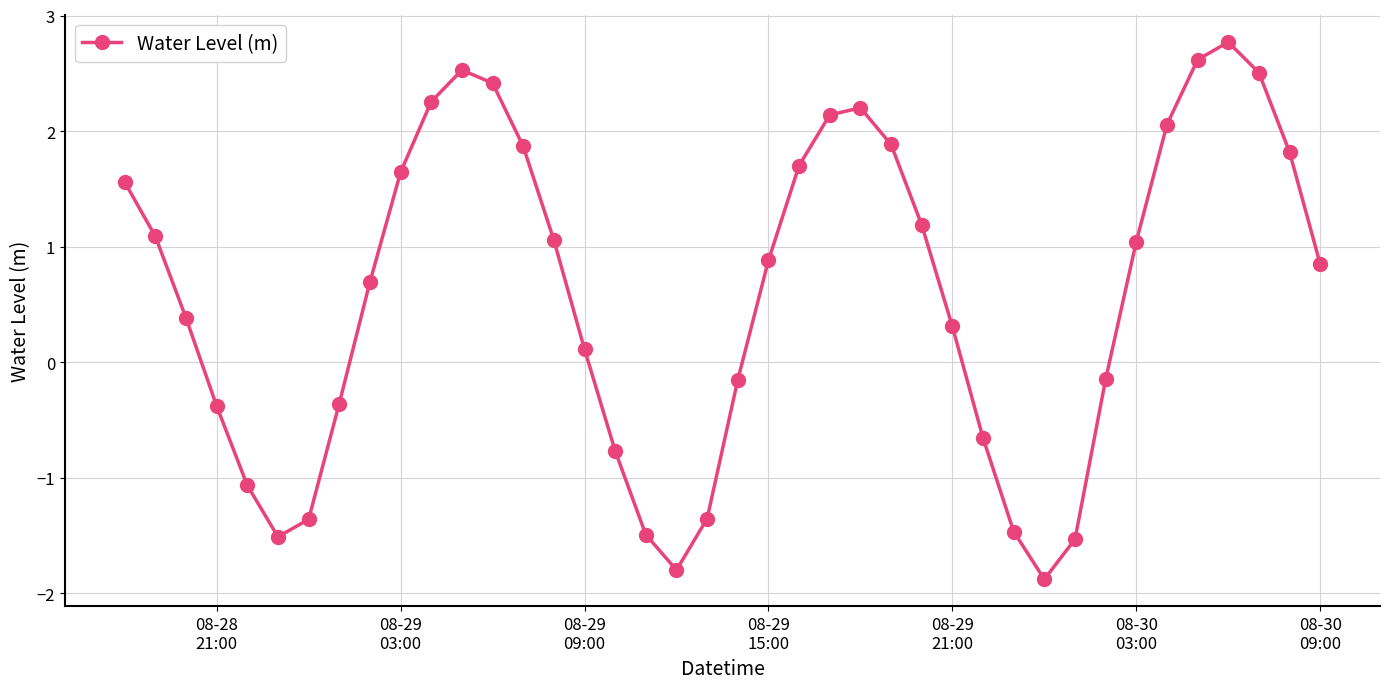

What is the difference between the maximum and second lowest values?

4.6